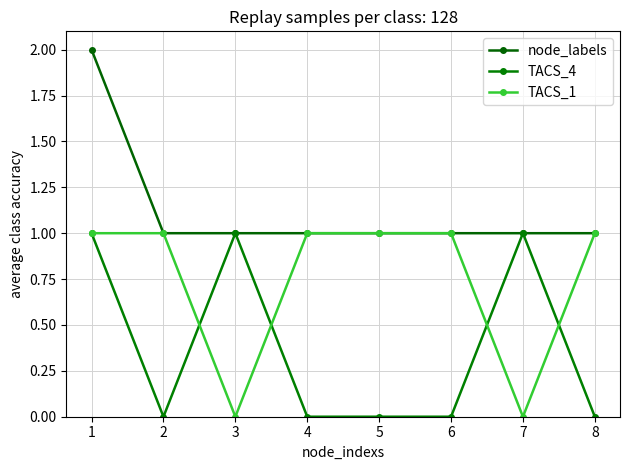

At which category does the chart reach its peak across all series?

1